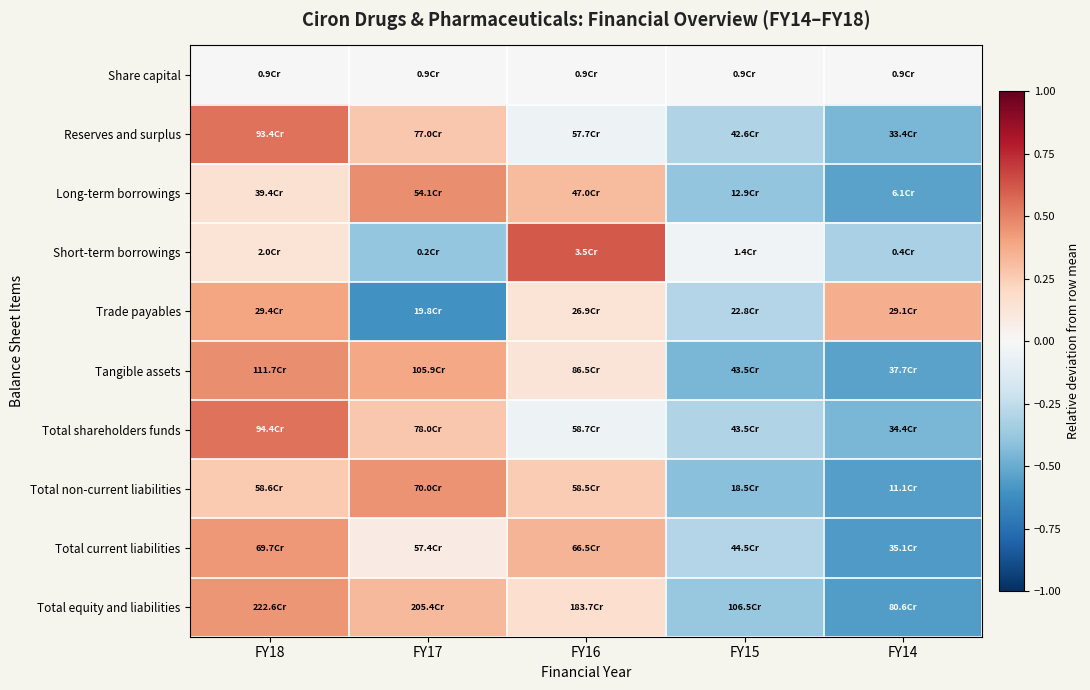

What is the minimum value shown in the chart?

-0.6